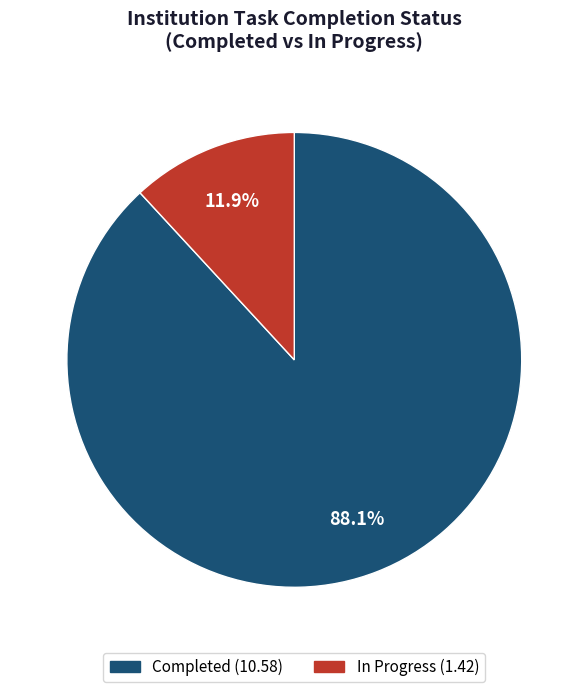

Is there any slice that represents more than half of the pie?

Yes